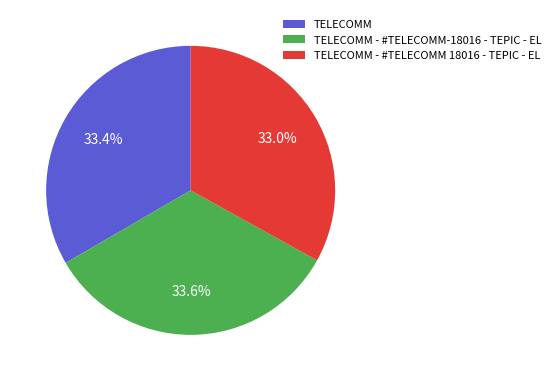

What is the ratio of the value at TELECOMM to the value at TELECOMM - #TELECOMM-18016 - TEPIC - EL?

1.0